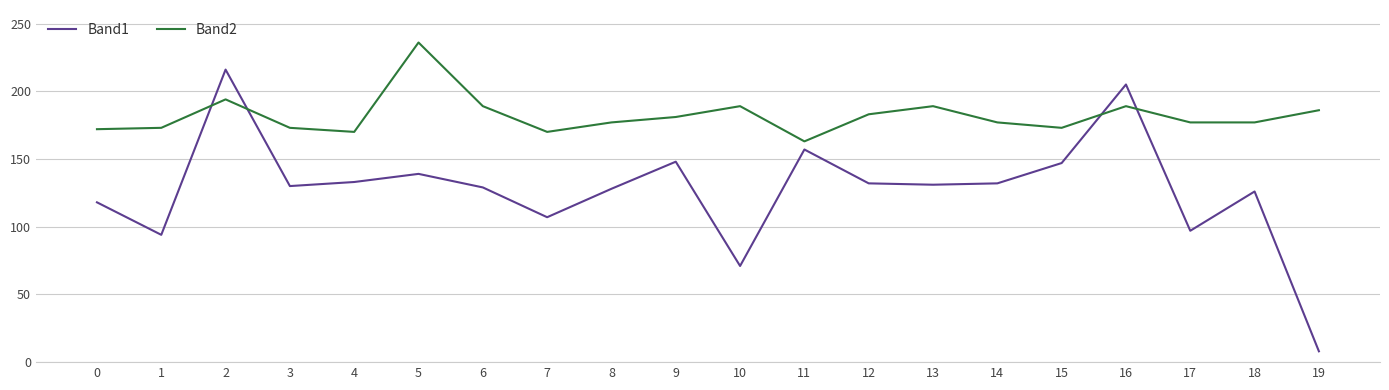

Between 3 and 13, which series saw the biggest shift?

Band2